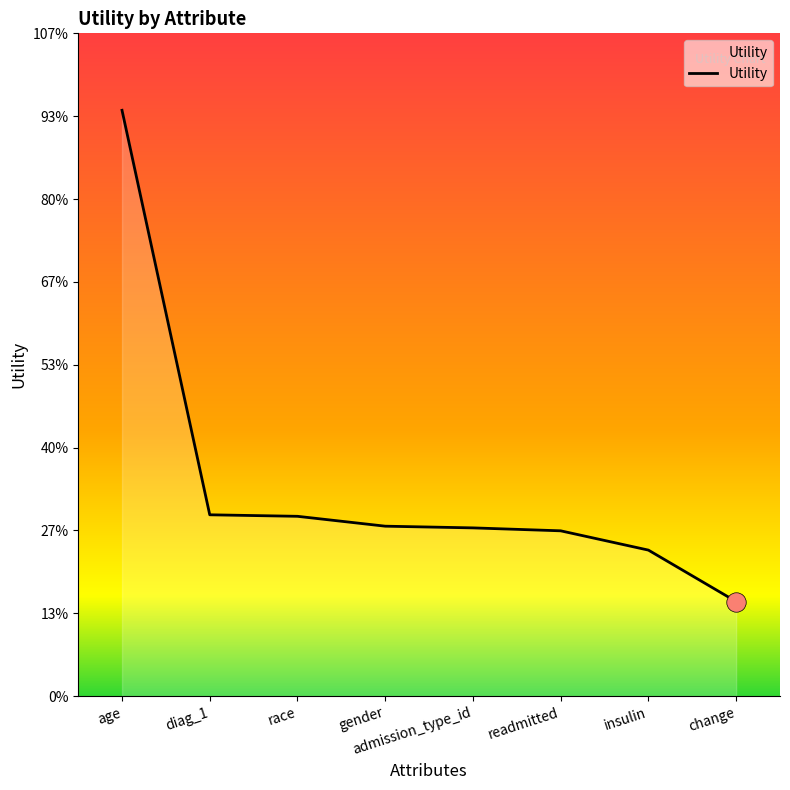

Does the chart display data point markers on the line(s)?

No